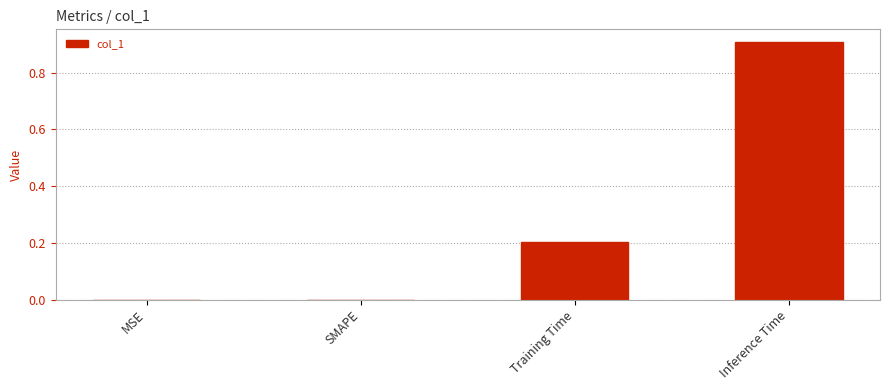

What is the approximate value at Inference Time?

0.9